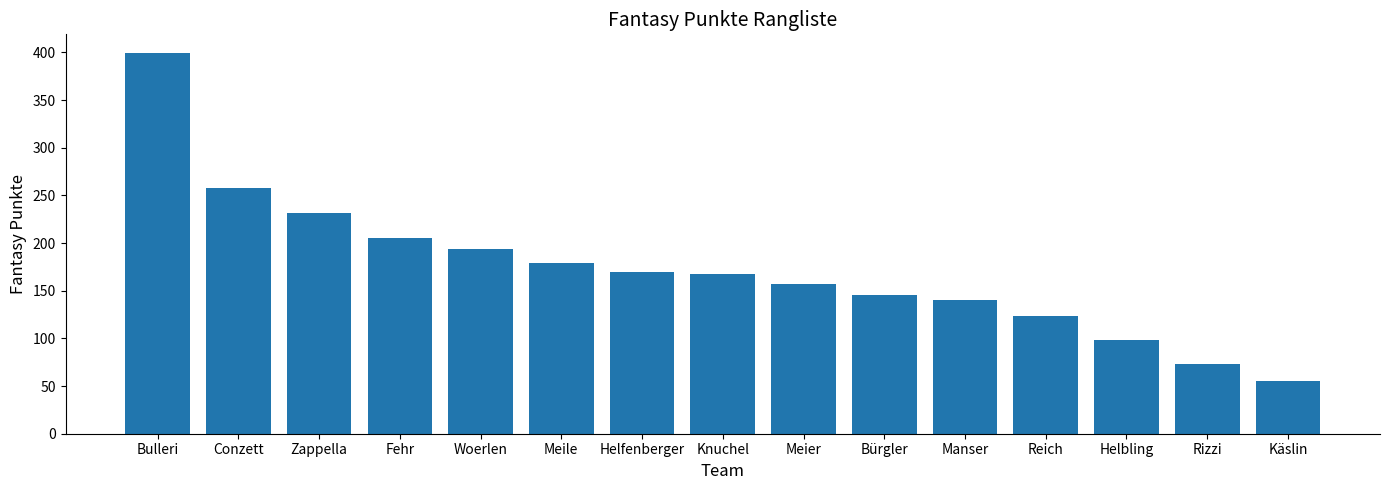

What is the sum of the values at Knuchel and Woerlen?

362